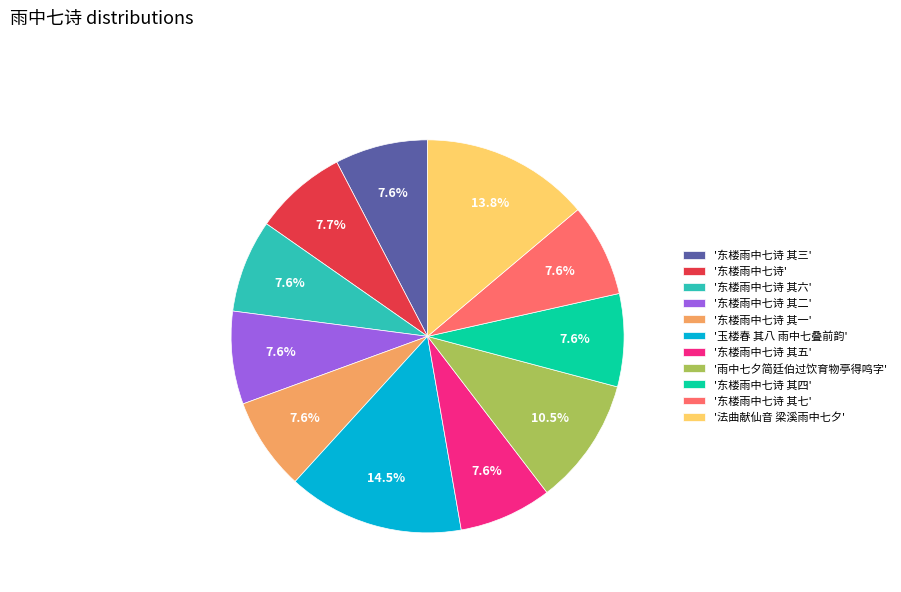

How many segments does this pie chart have?

11